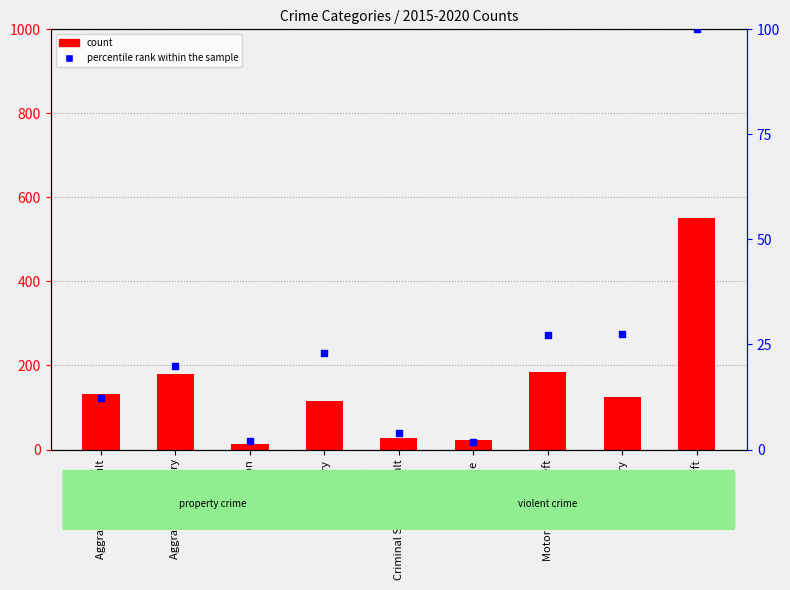

At how many categories does at least one series exceed 376?

1